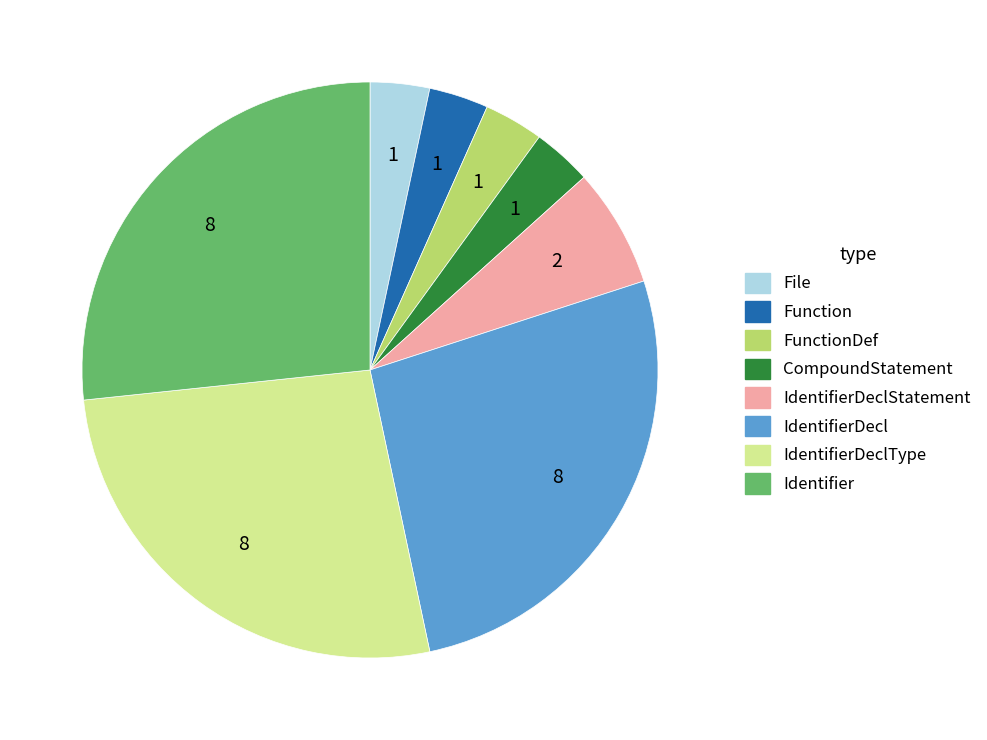

Is it true that IdentifierDeclStatement is 19% of the pie?

False